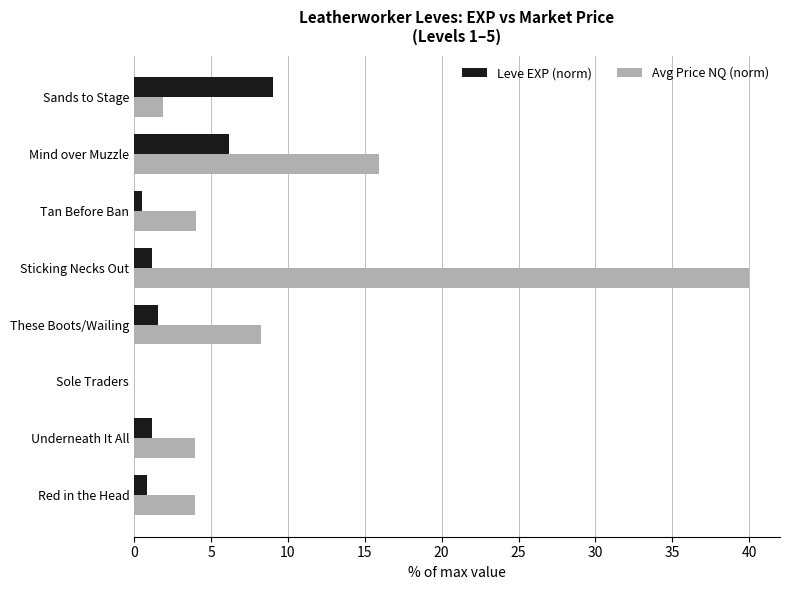

How many categories are shown in the chart?

8